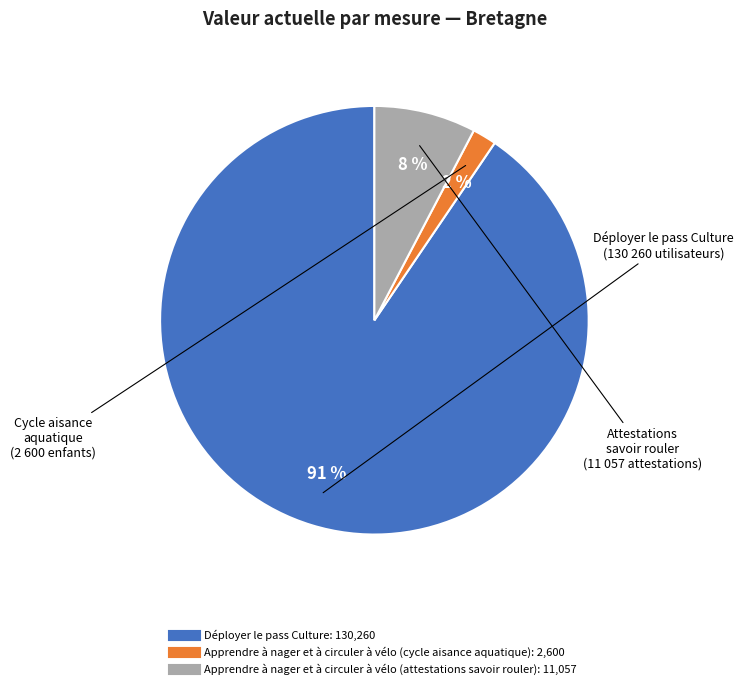

Does any single category account for the majority?

Yes